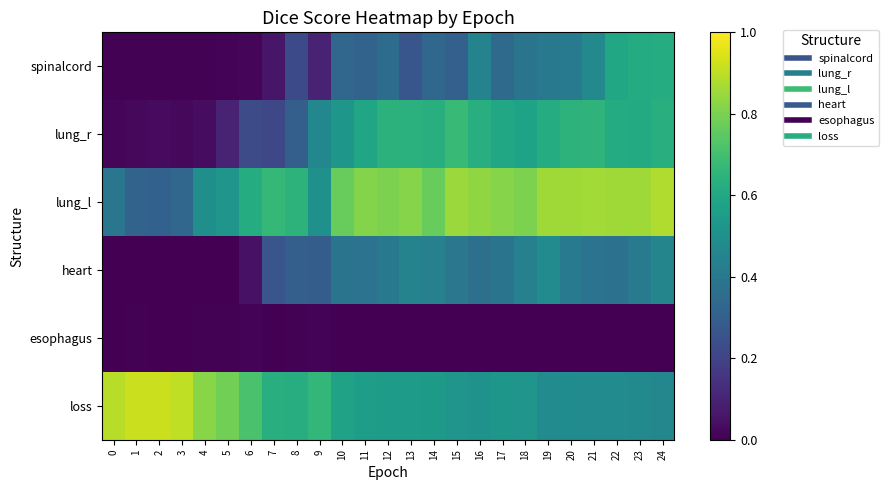

Which series changed the most between 5 and 13?

lung_r